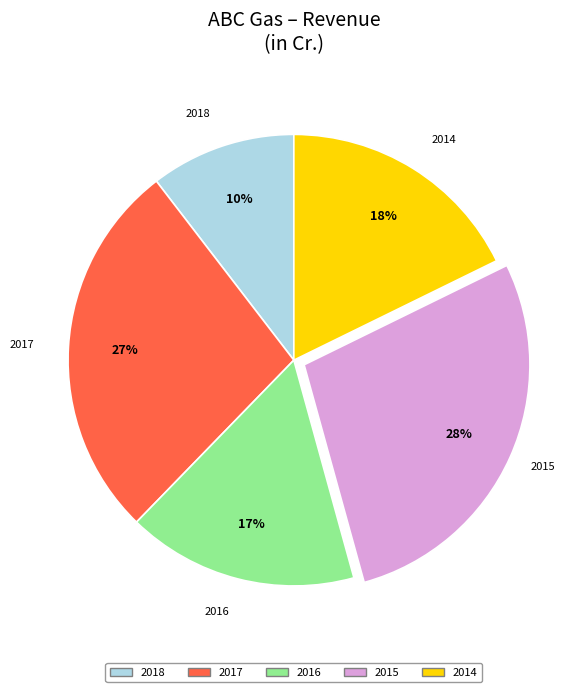

The 2014 slice represents 11% of the pie. True or false?

False